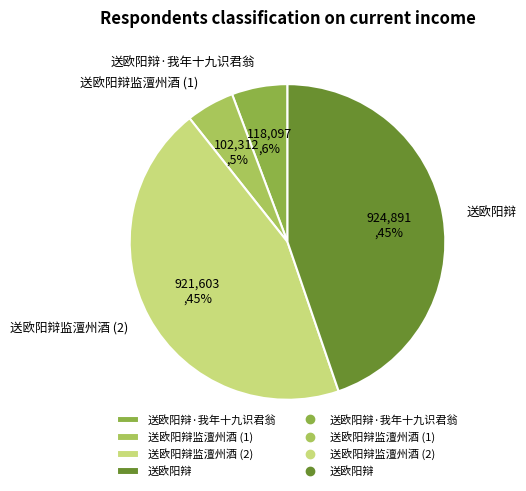

Approximately how many times larger is the value at 送欧阳辩 compared to 送欧阳辩监澶州酒 (2)?

1.0